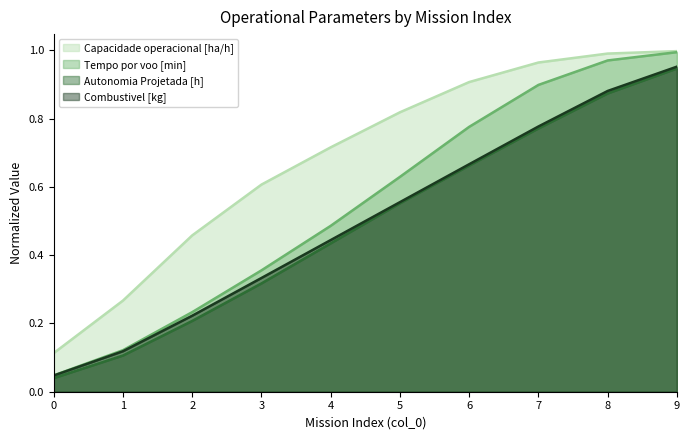

Is it true that Capacidade operacional [ha/h] equals 0.6 at 9?

False